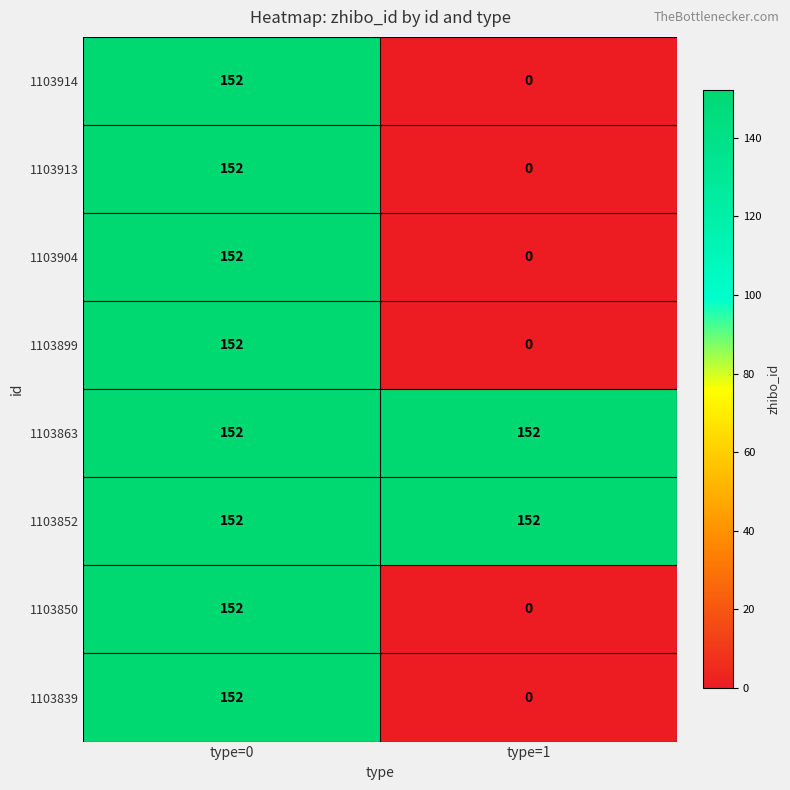

At which category is the sum across all series the highest?

type=0